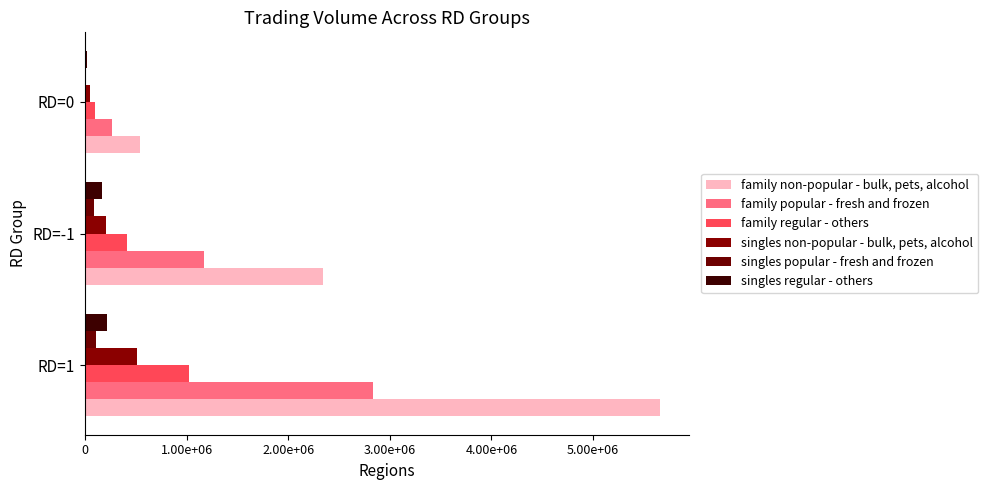

Where is singles regular - others nearest to the value 116500?

RD=-1